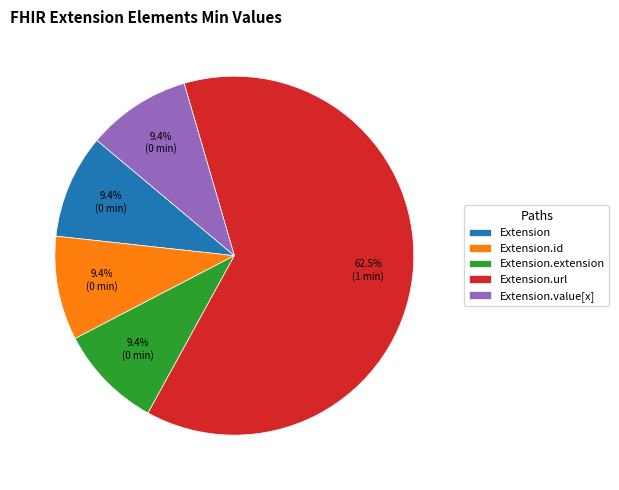

Is Extension.id the majority of the pie?

No